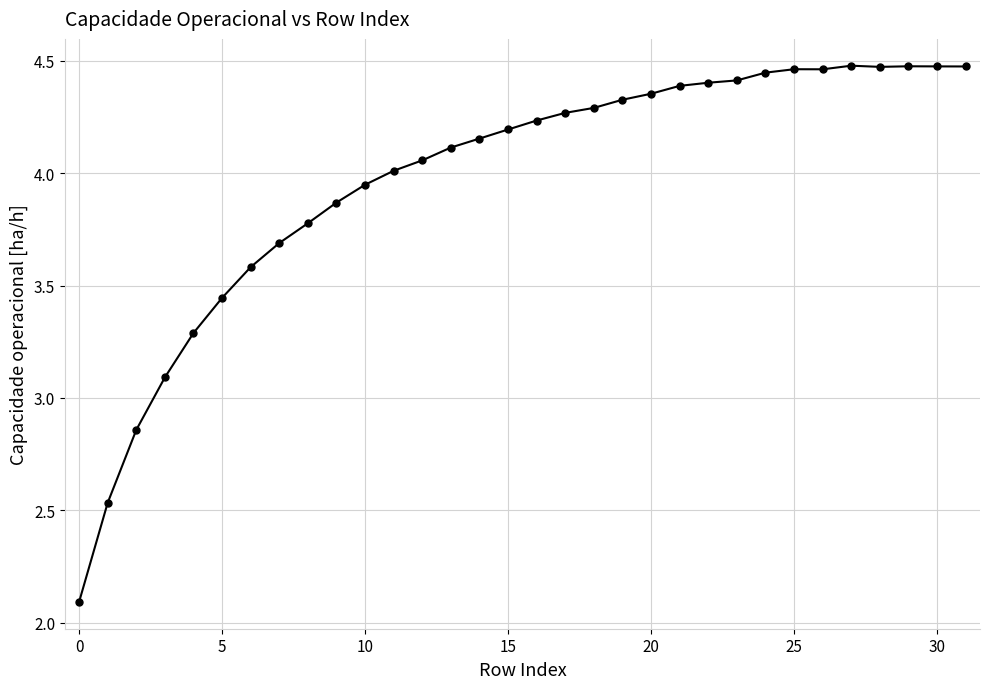

What is the sum of all values?

127.1